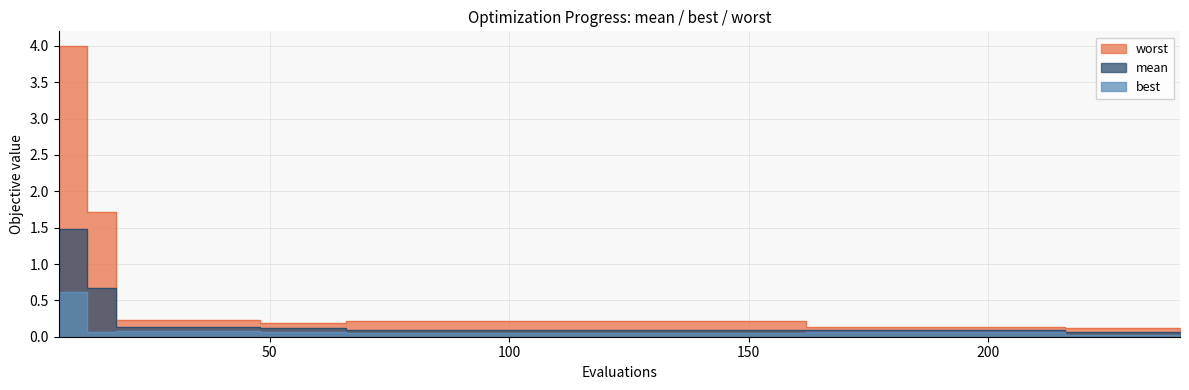

Which series has the largest total across all categories?

worst